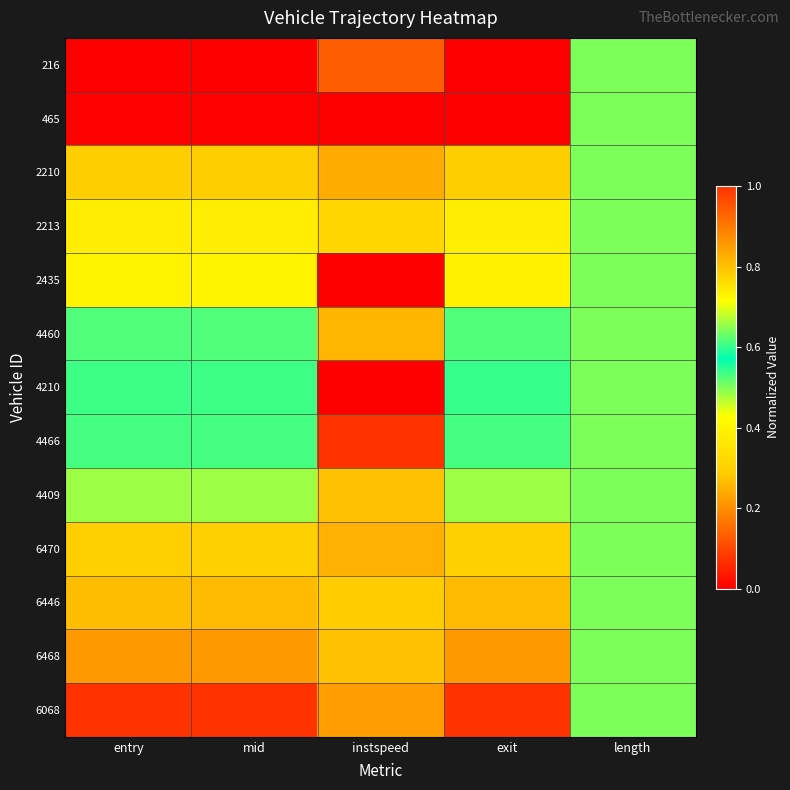

What is the difference between the highest and lowest values at mid?

1.0